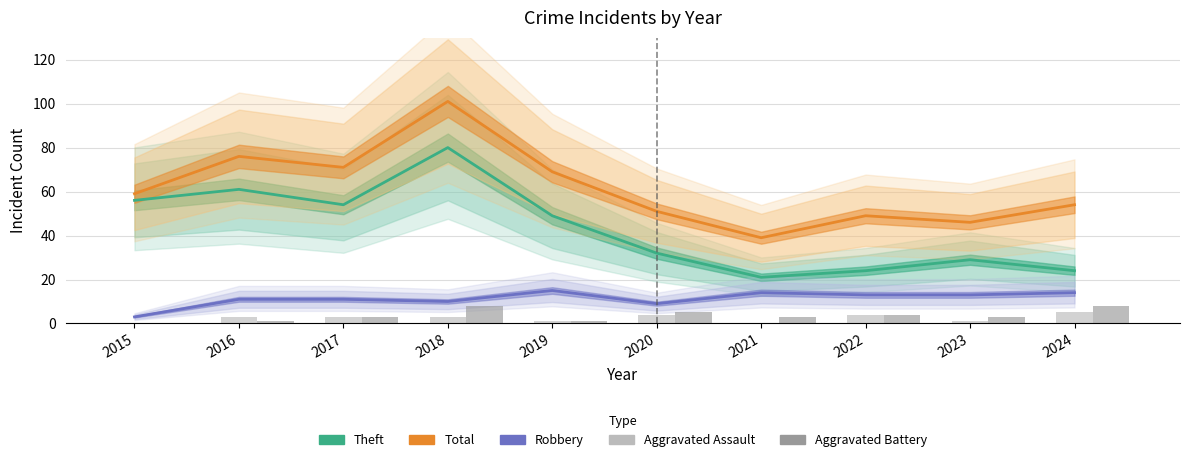

What is the average value of the Theft series?

43